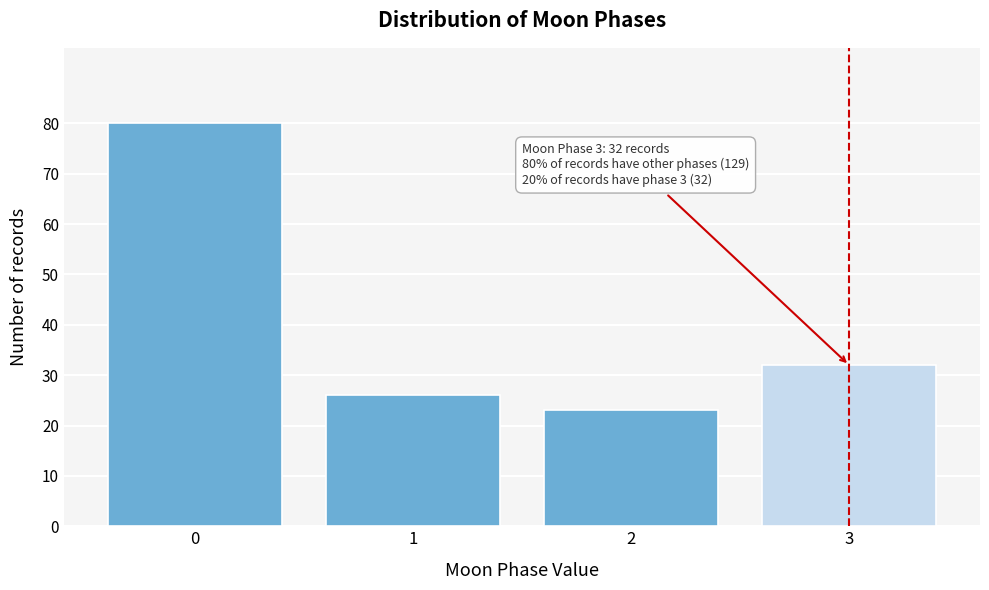

Reading left to right, what are all the values shown in this chart?

0=80	1=26	2=23	3=32